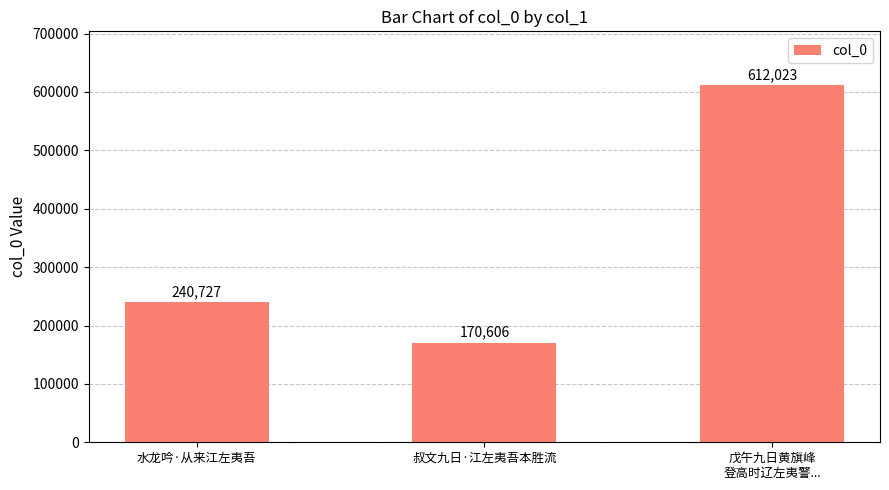

What is the label of the 3rd bar from the right?

水龙吟·从来江左夷吾